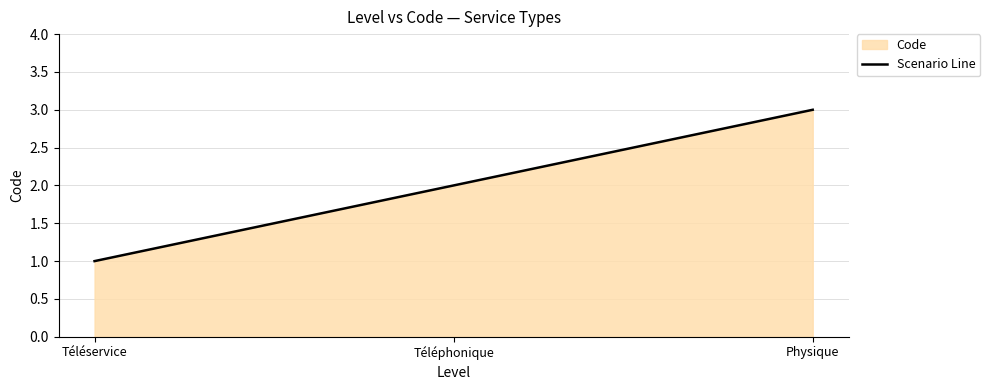

How many categories are shown in the chart?

3